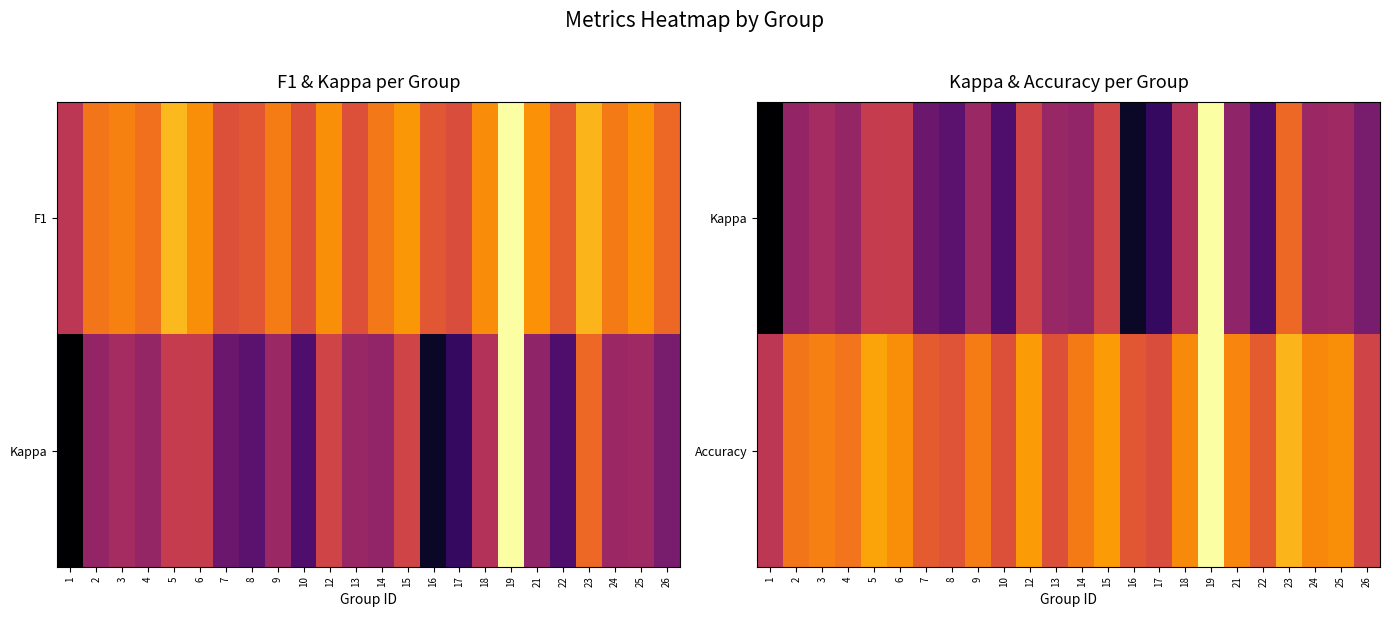

What is the greatest value displayed?

1.0